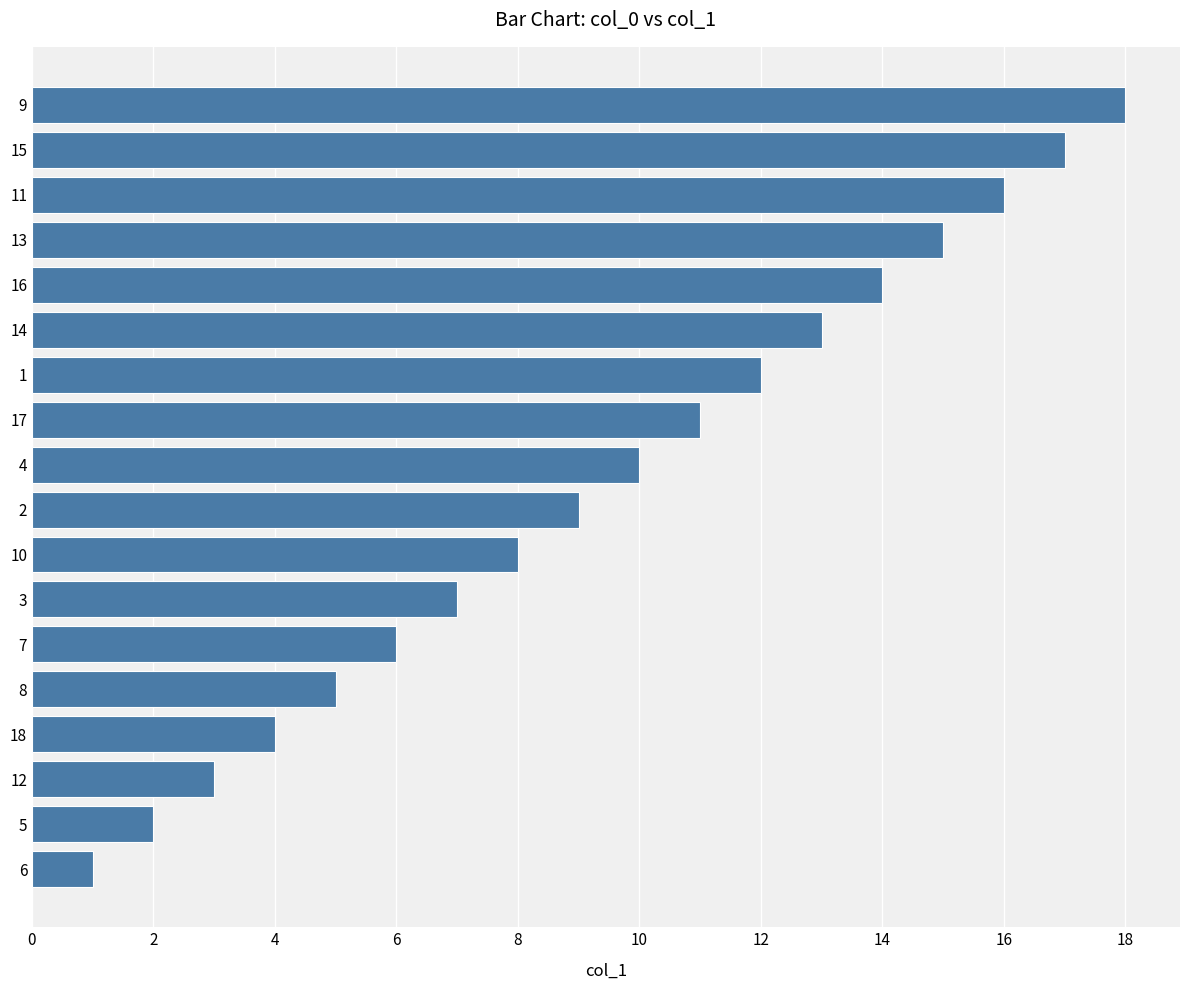

Which category has the lowest value across all series?

6